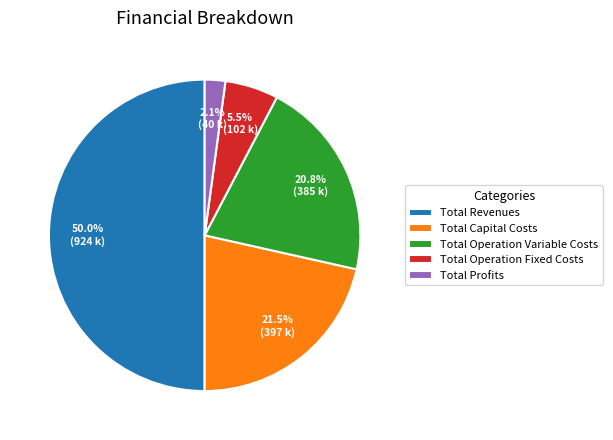

What portion of the pie excludes Total Operation Variable Costs?

79.2%